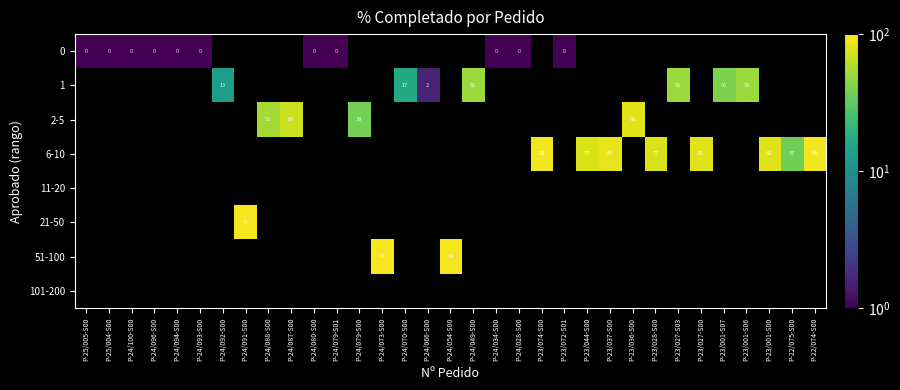

At P-22/075-S00, list the series in order from largest to smallest.

0, 1, 2-5, 6-10, 11-20, 21-50, 51-100, 101-200